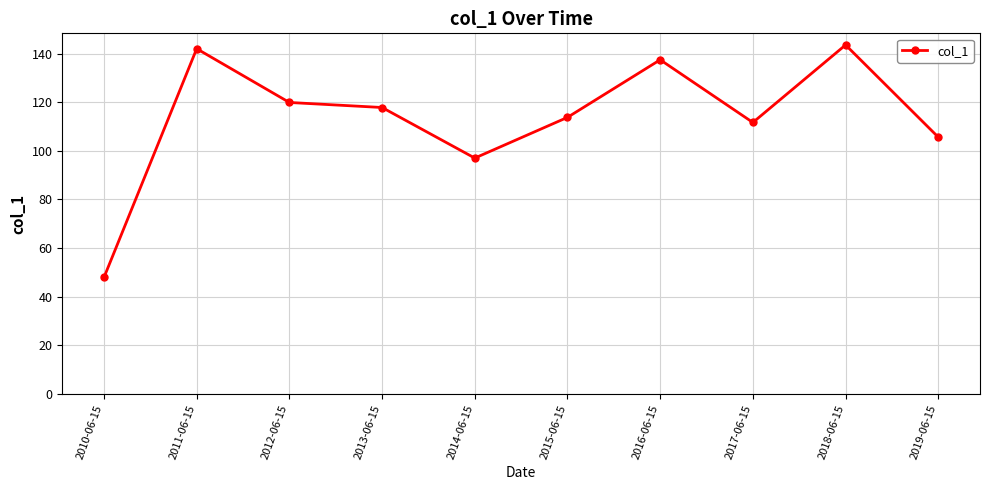

True or false: the data shows 97.1 at 2014-06-15.

True